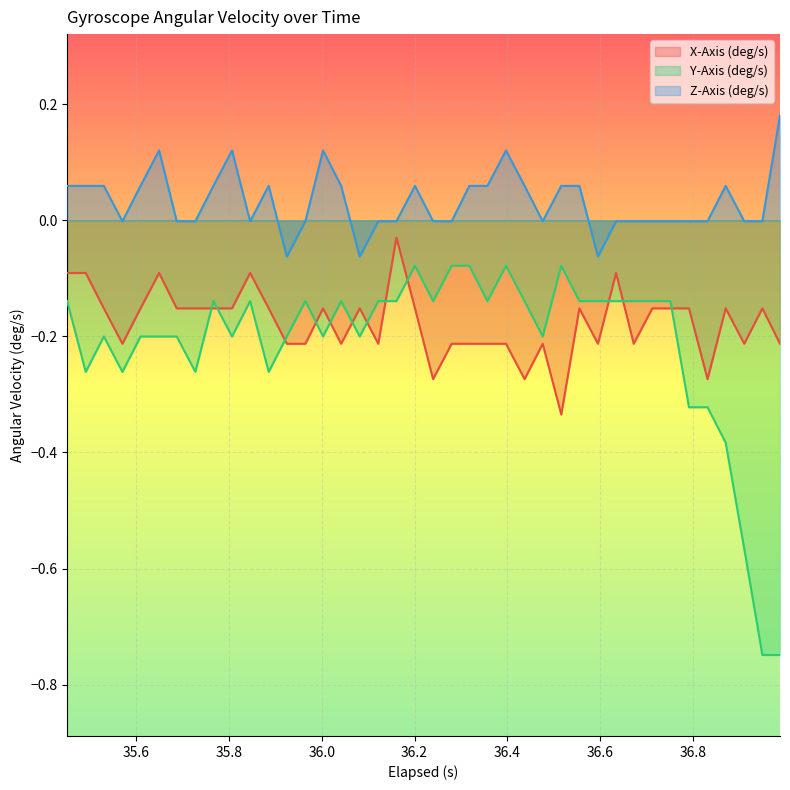

What is the difference between the maximum and minimum values in the Y-Axis (deg/s) series?

0.7